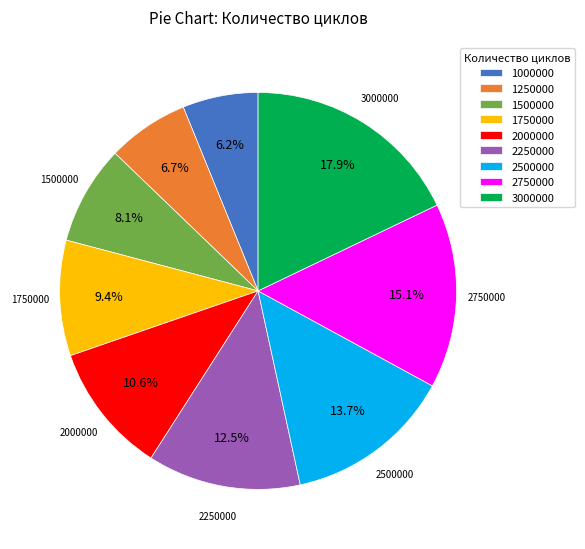

Is the sum of 2000000 and 1250000 greater than half?

No